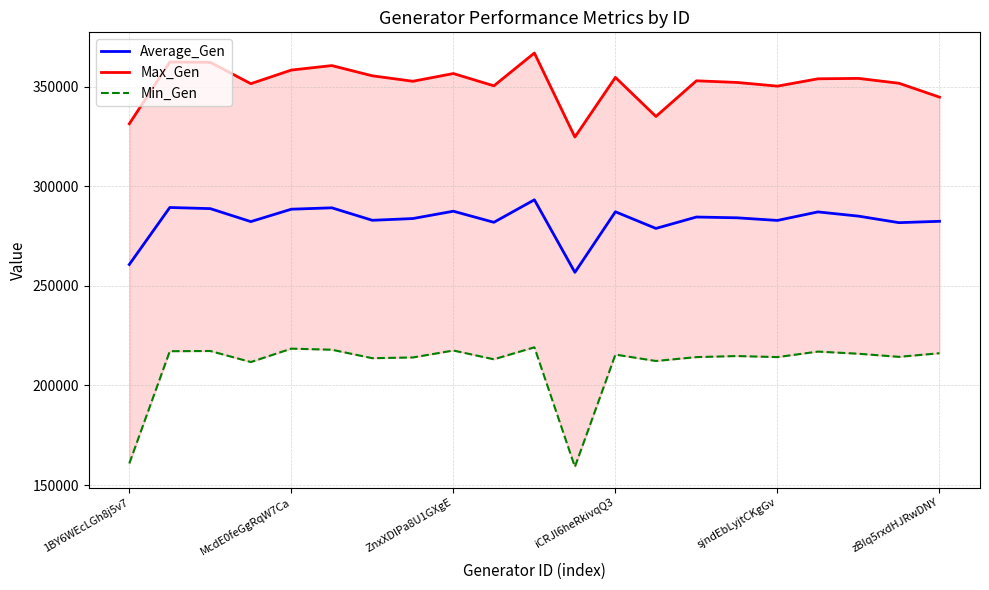

Rank the series at 11 from highest to lowest value.

Max_Gen, Average_Gen, Min_Gen